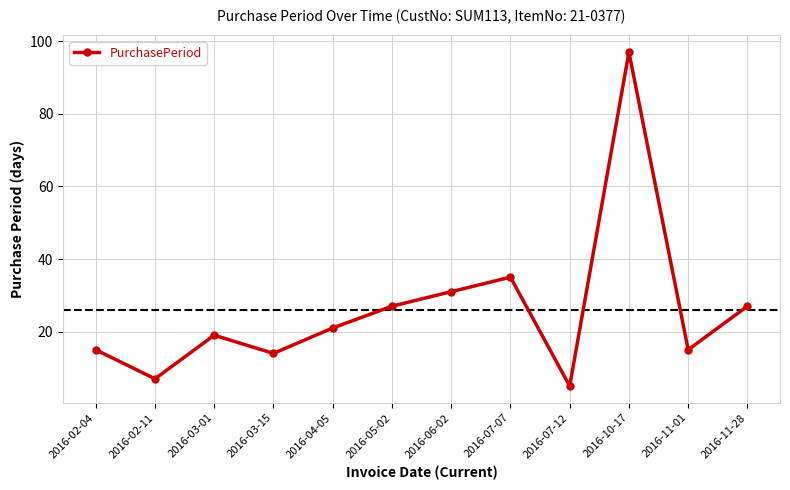

What is the difference between the values at 2016-02-11 and 2016-02-04?

8